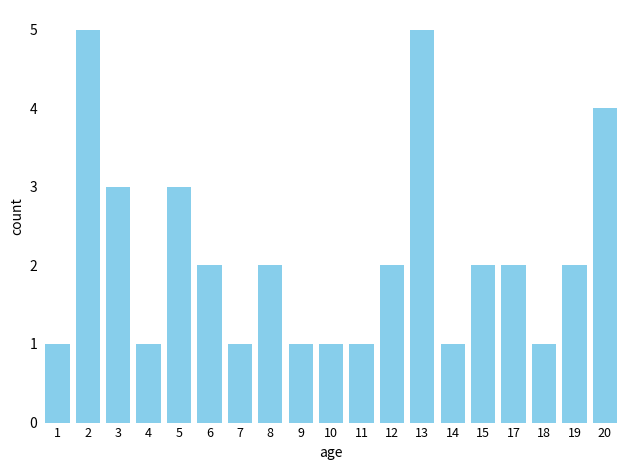

What is the maximum value shown in the chart?

5